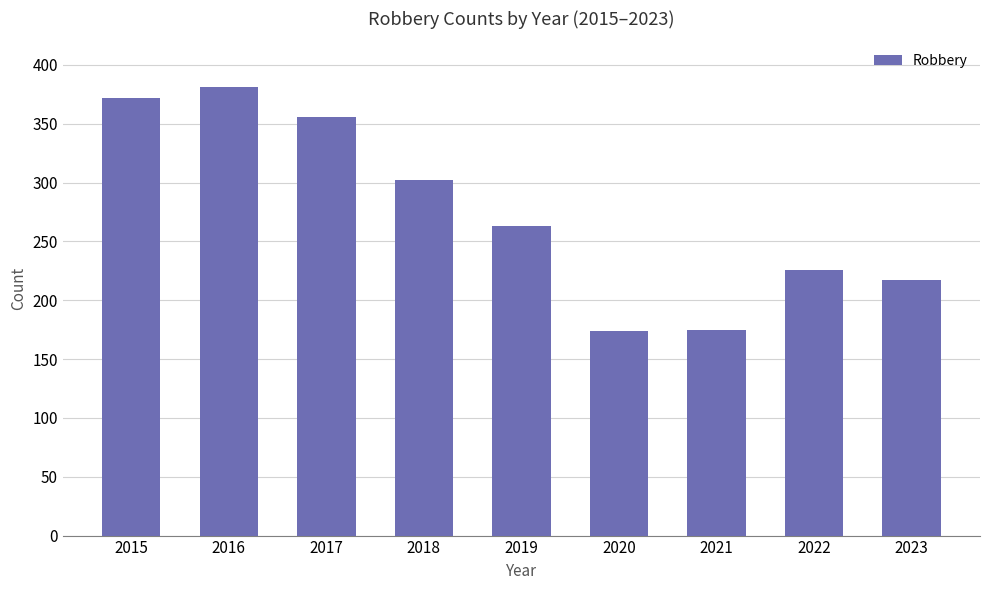

What is the sum of all values?

2466